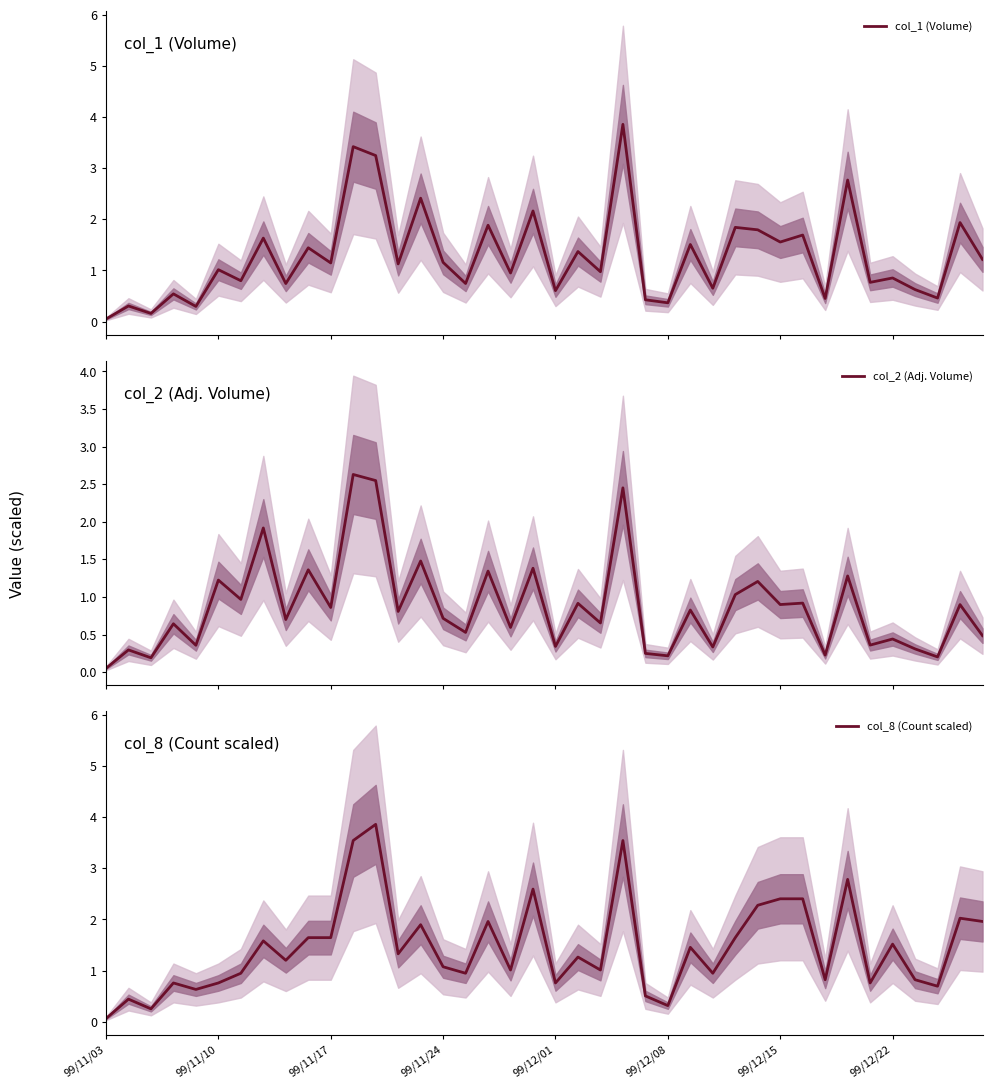

Rank the series by their average value, from highest to lowest.

col_8 (Count scaled), col_1 (Volume), col_2 (Adj. Volume)